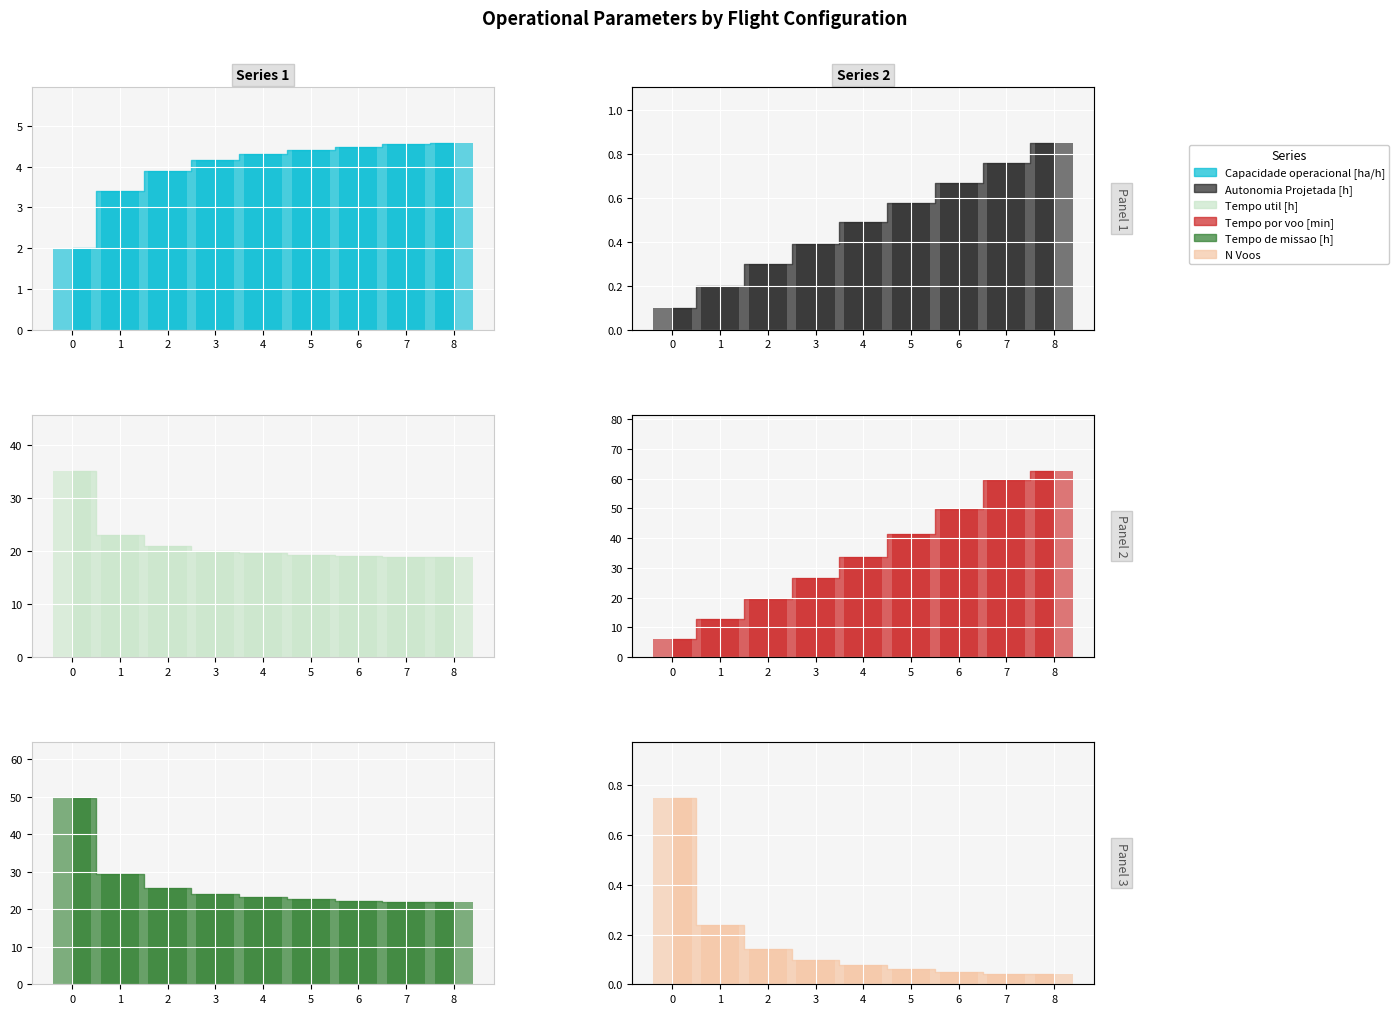

How many data points does each series have?

9